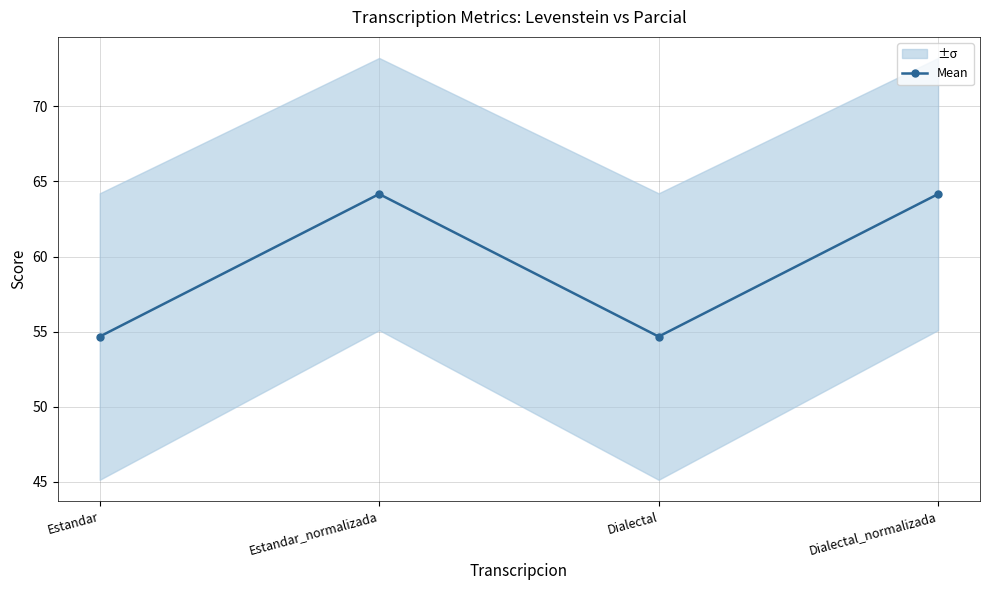

Where is the first local minimum?

Dialectal